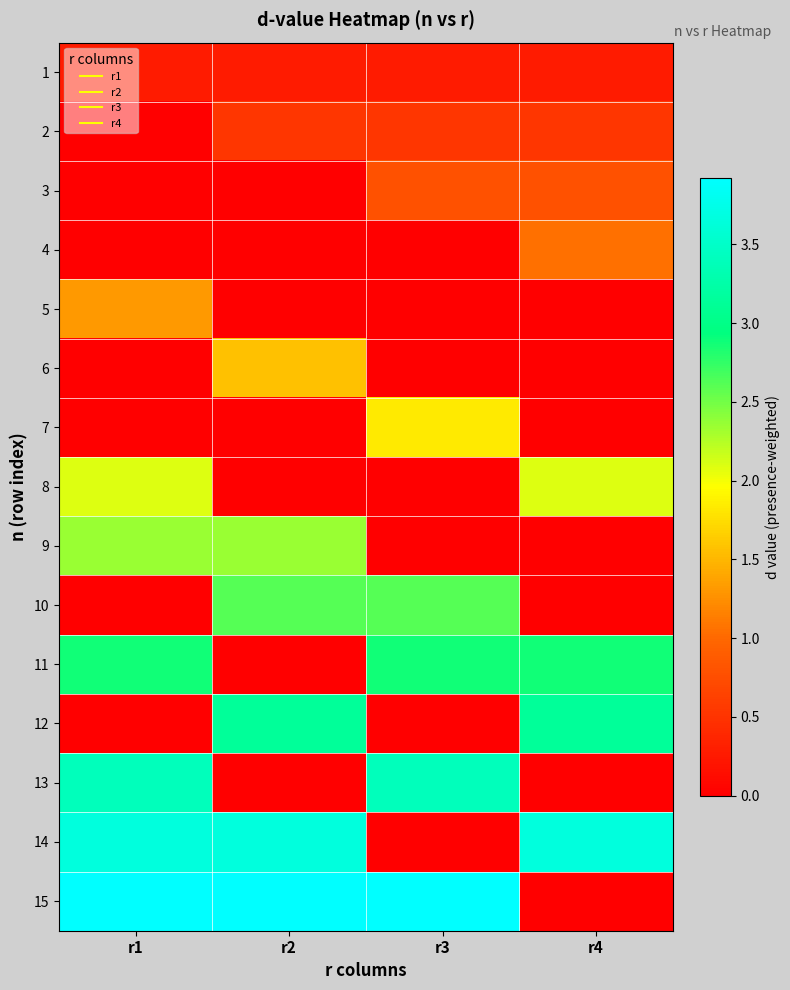

Reading left to right, list all the values displayed in this chart.

1: r1=0.3	r2=0.3	r3=0.3	r4=0.3
2: r1=0.0	r2=0.5	r3=0.5	r4=0.5
3: r1=0.0	r2=0.0	r3=0.8	r4=0.8
4: r1=0.0	r2=0.0	r3=0.0	r4=1.0
5: r1=1.3	r2=0.0	r3=0.0	r4=0.0
6: r1=0.0	r2=1.6	r3=0.0	r4=0.0
7: r1=0.0	r2=0.0	r3=1.8	r4=0.0
8: r1=2.1	r2=0.0	r3=0.0	r4=2.1
9: r1=2.4	r2=2.4	r3=0.0	r4=0.0
10: r1=0.0	r2=2.6	r3=2.6	r4=0.0
11: r1=2.9	r2=0.0	r3=2.9	r4=2.9
12: r1=0.0	r2=3.1	r3=0.0	r4=3.1
13: r1=3.4	r2=0.0	r3=3.4	r4=0.0
14: r1=3.7	r2=3.7	r3=0.0	r4=3.7
15: r1=3.9	r2=3.9	r3=3.9	r4=0.0